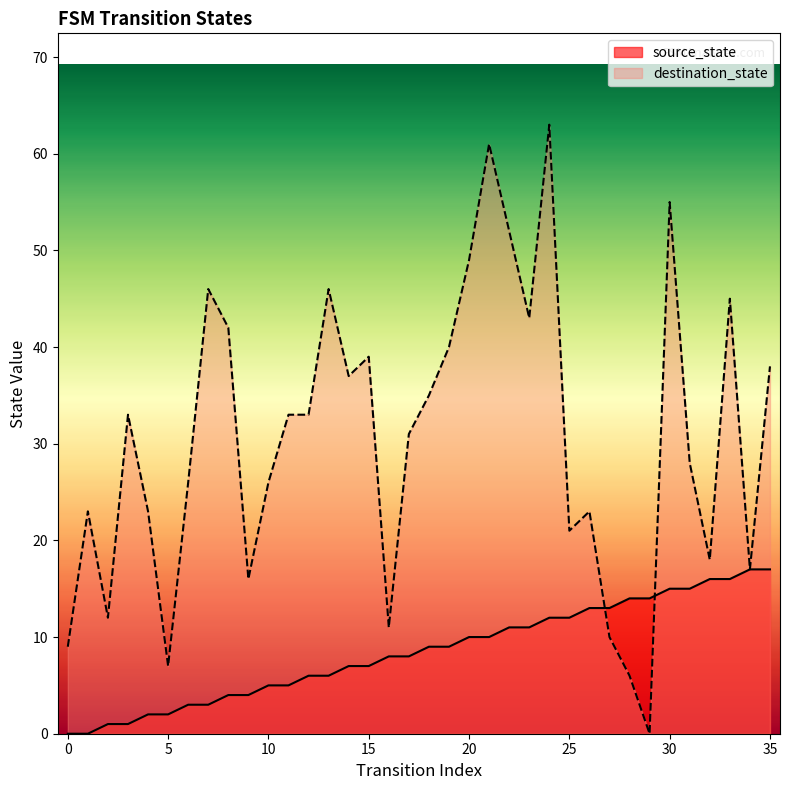

What is the difference between the maximum and minimum values in the source_state series?

17